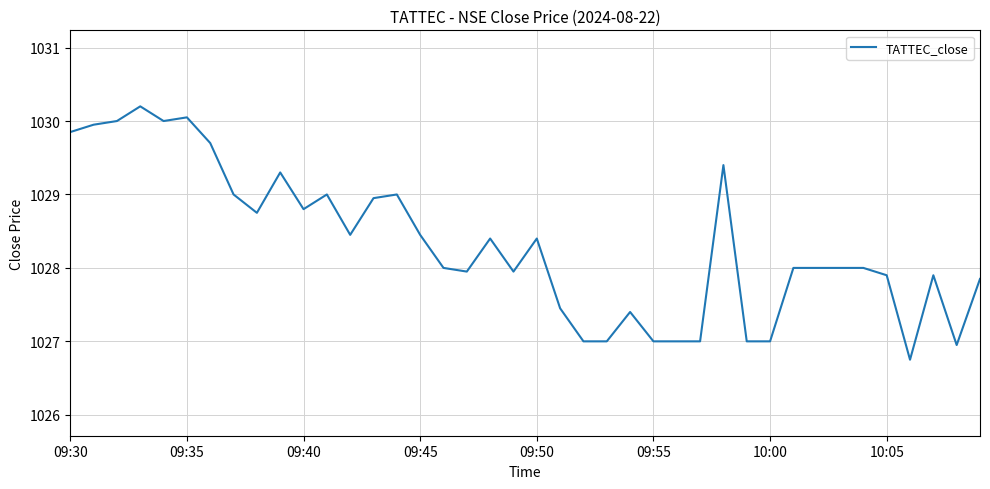

What is the smallest value displayed?

1026.8